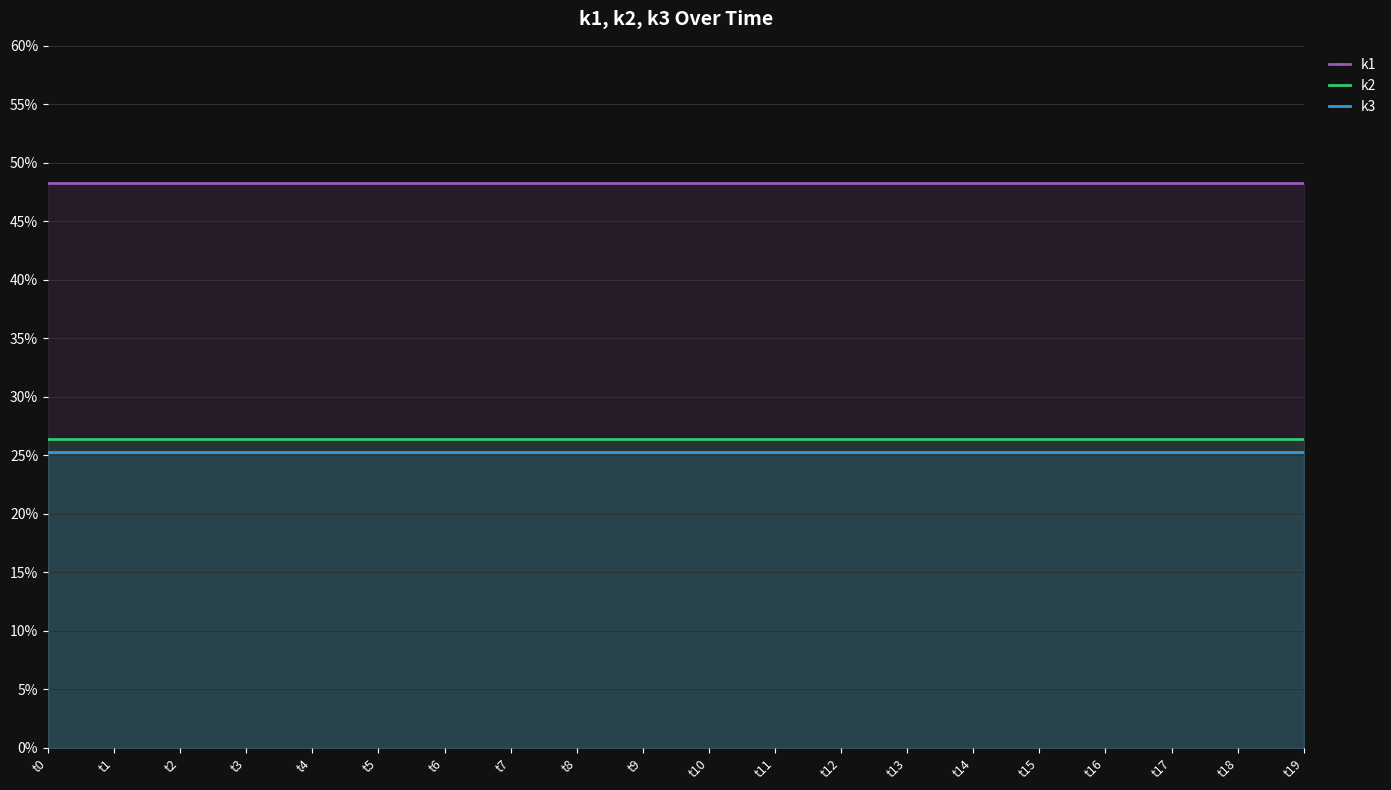

Between t2 and t12, which series saw the biggest shift?

k1